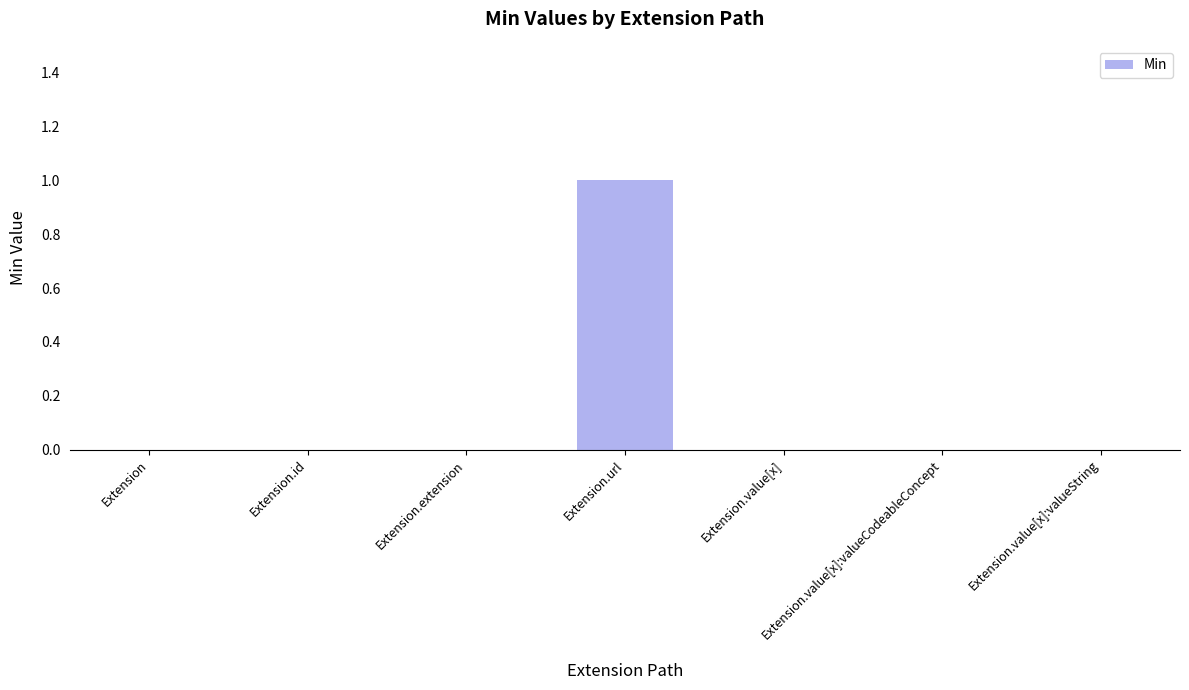

The value at Extension.value[x]:valueCodeableConcept is 0. True or false?

True